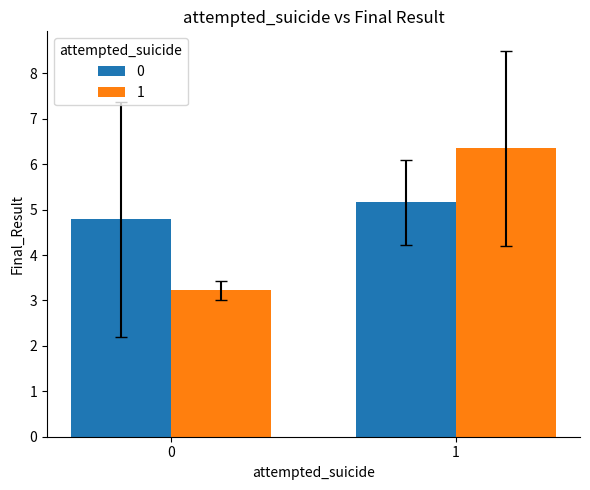

Rank the series by their maximum value, from highest to lowest.

1, 0